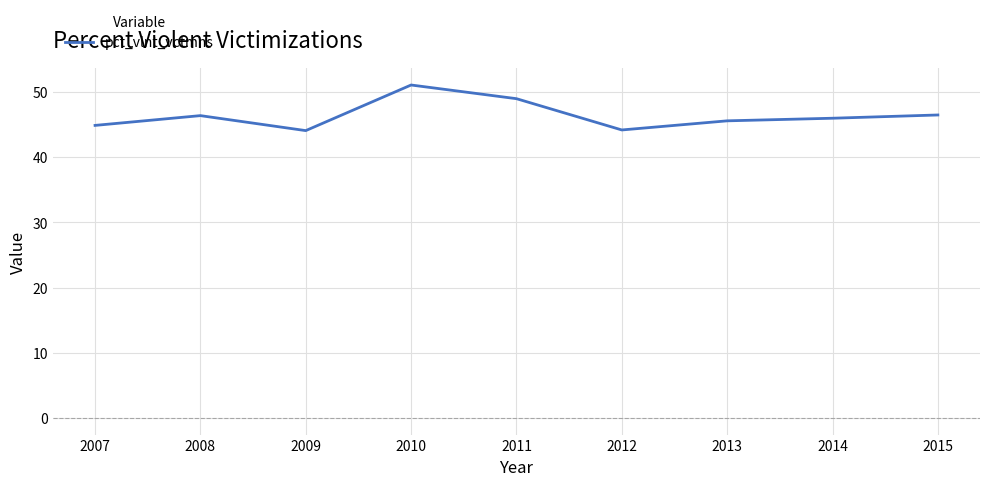

What value does the data have at 2014?

46.0